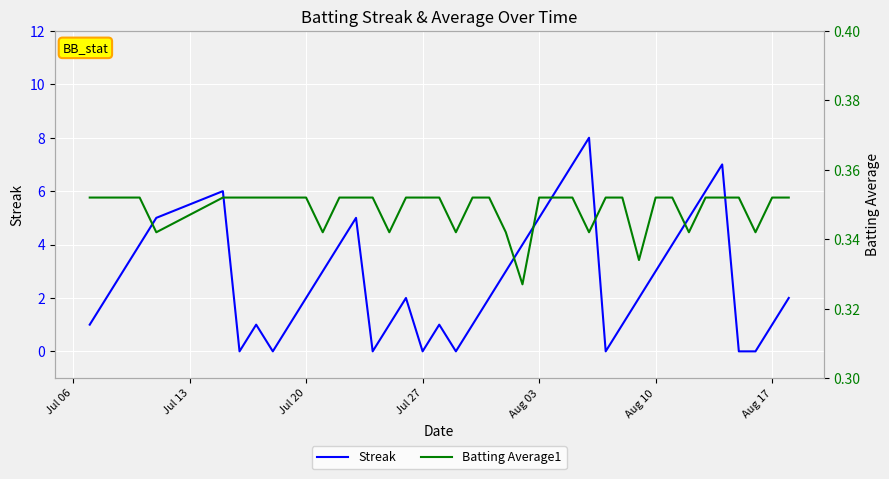

Which series has the largest total across all categories?

Streak